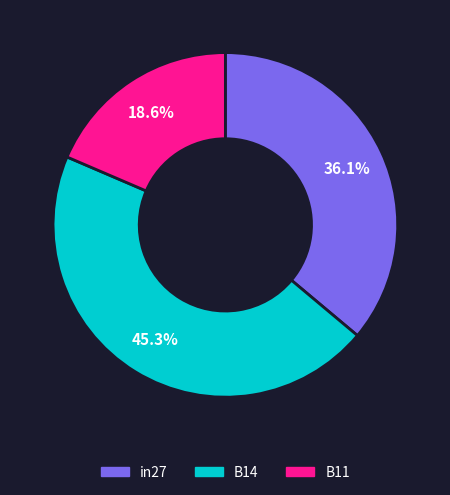

The B14 slice represents 36% of the pie. True or false?

False